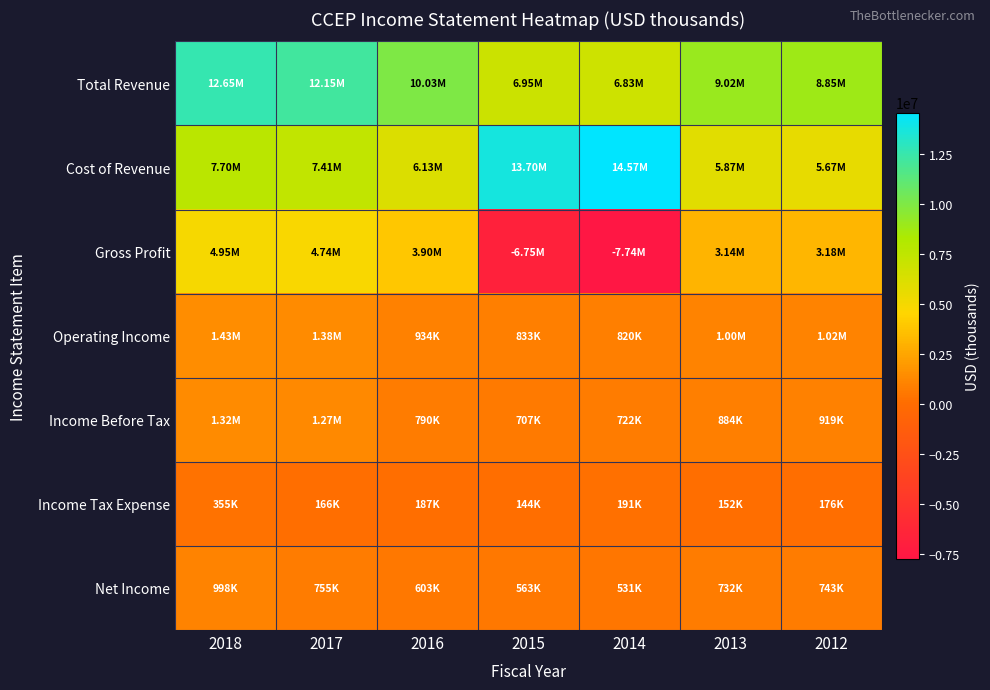

What is the maximum value shown in the chart?

14567200